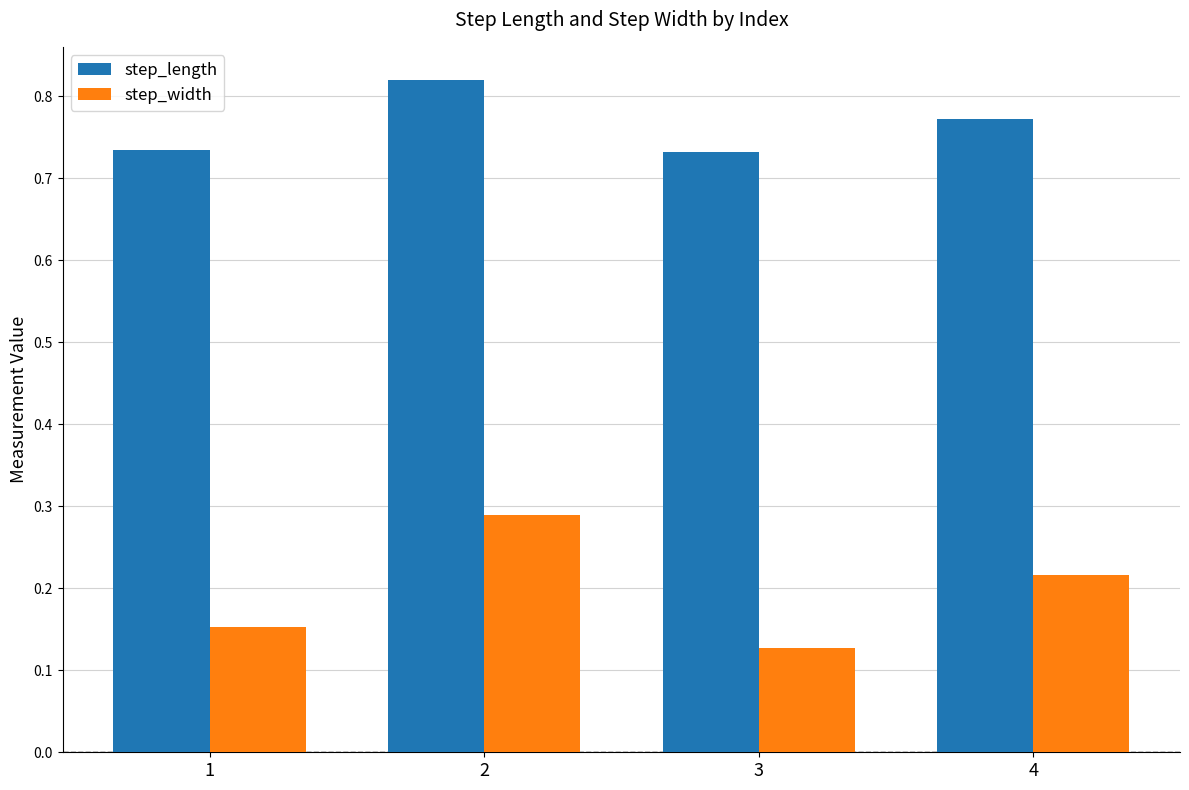

The value of step_width at 4 is 0.4. True or false?

False